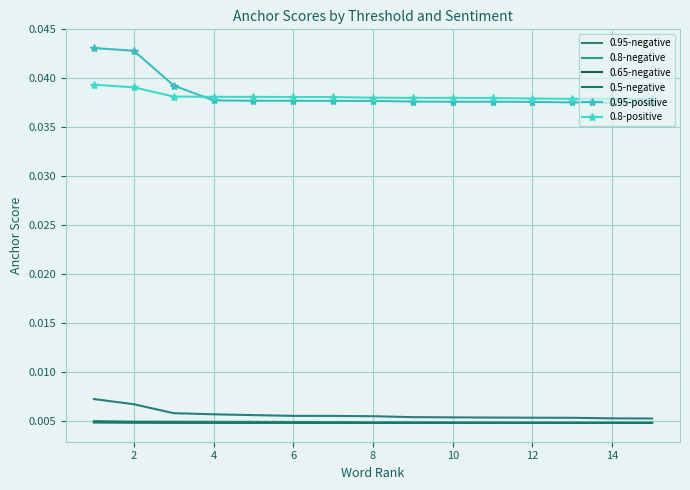

What are all the series names shown in the legend?

0.95-negative, 0.8-negative, 0.65-negative, 0.5-negative, 0.95-positive, 0.8-positive